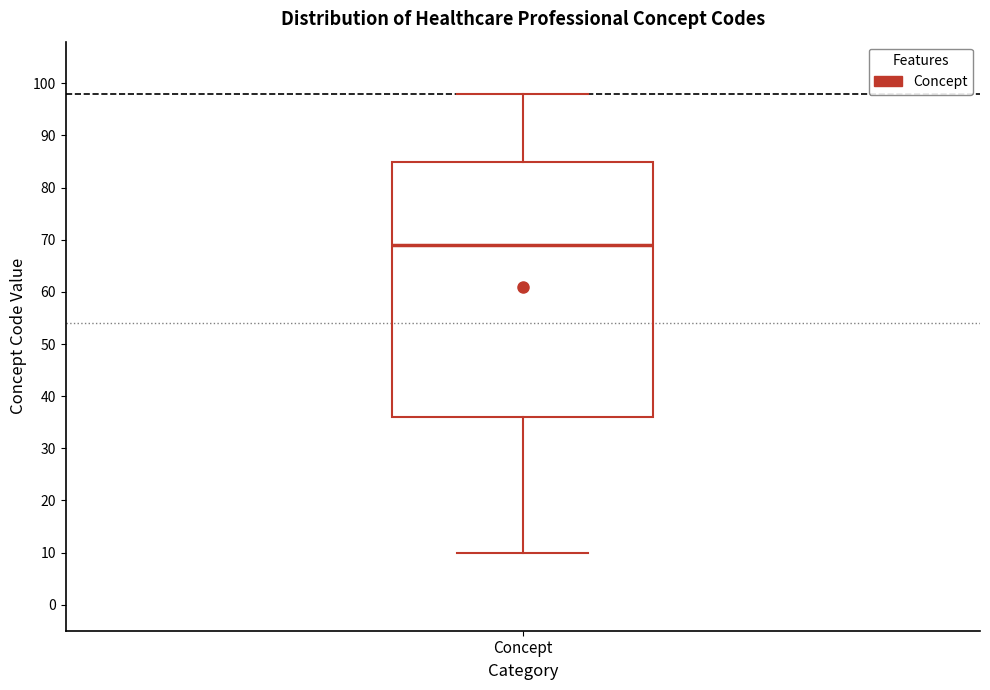

Read this box plot against the y-axis: the position of the median line, the range covered by the box, and the ends of both whiskers. The values are not printed on the chart, so give them approximately, as read against the axis.

median 69, box 36 to 85, whiskers 10 to 98